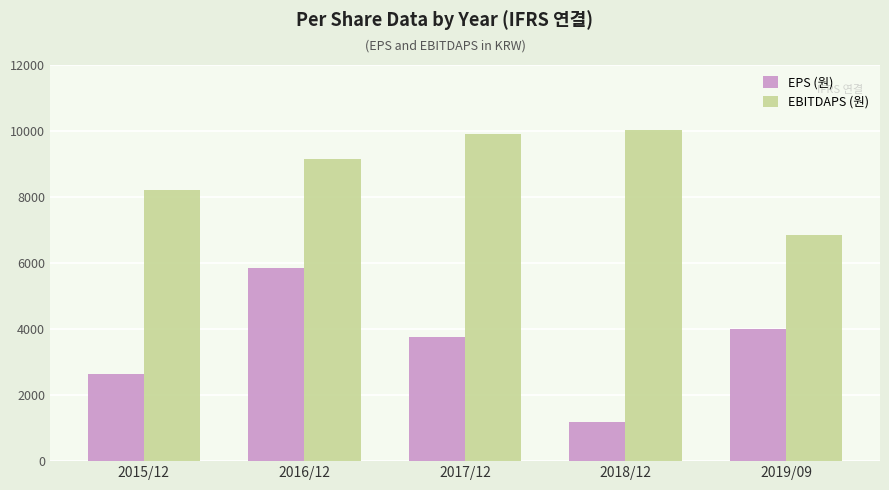

At which category is the sum across all series the highest?

2016/12